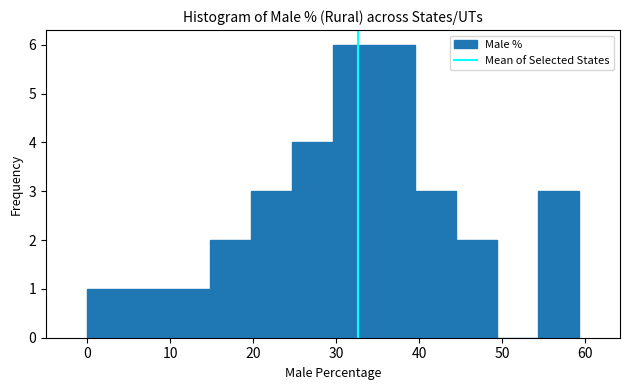

Reading left to right, transcribe this chart: for each bar, give the range it covers on the x-axis and its height. Neither the bar edges nor the heights are printed on the chart, so give them approximately, as read against the axes.

0 to 5: 1
5 to 10: 1
10 to 15: 1
15 to 20: 2
20 to 25: 3
25 to 30: 4
30 to 35: 6
35 to 39: 6
39 to 44: 3
44 to 49: 2
49 to 54: 0
54 to 59: 3